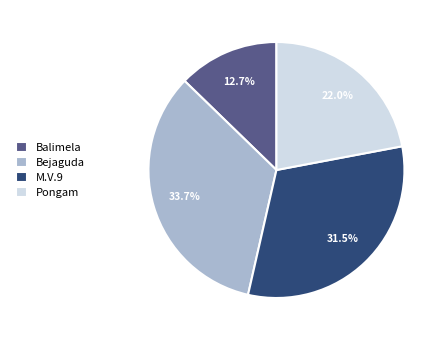

Rank the categories by value from lowest to highest.

Balimela, Pongam, M.V.9, Bejaguda